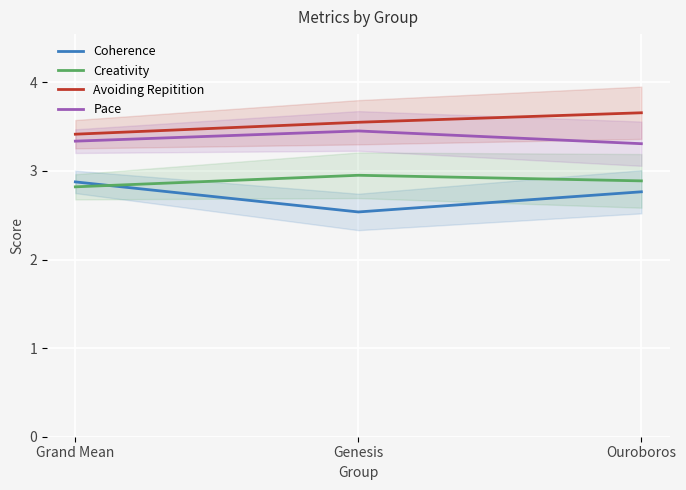

What is the average value of the Coherence series?

2.7